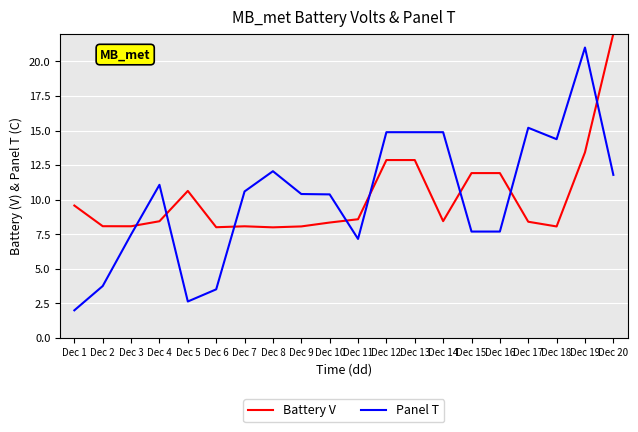

At Dec 2, list the series in order from smallest to largest.

Panel T, Battery V